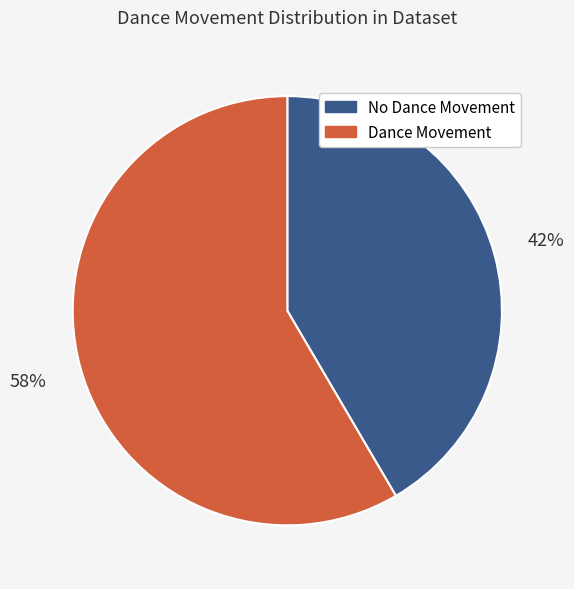

Rank the categories by value from lowest to highest.

No Dance Movement, Dance Movement